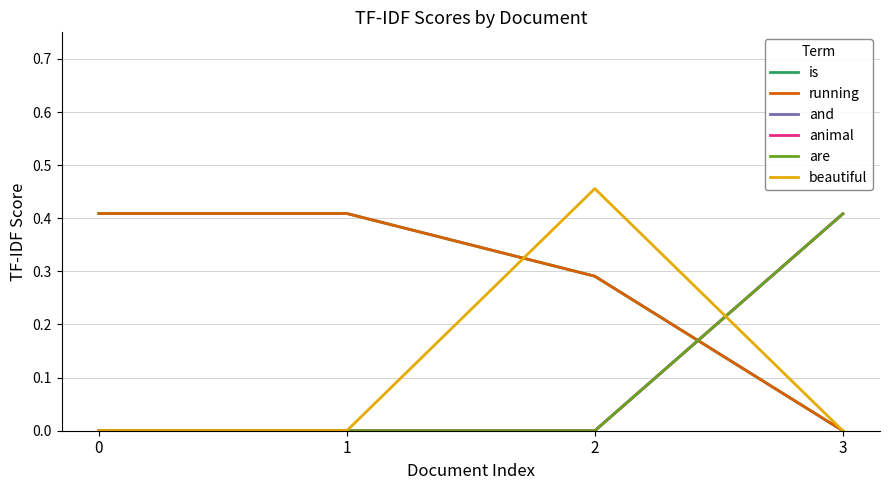

Is this an area chart (filled region under the line)?

No